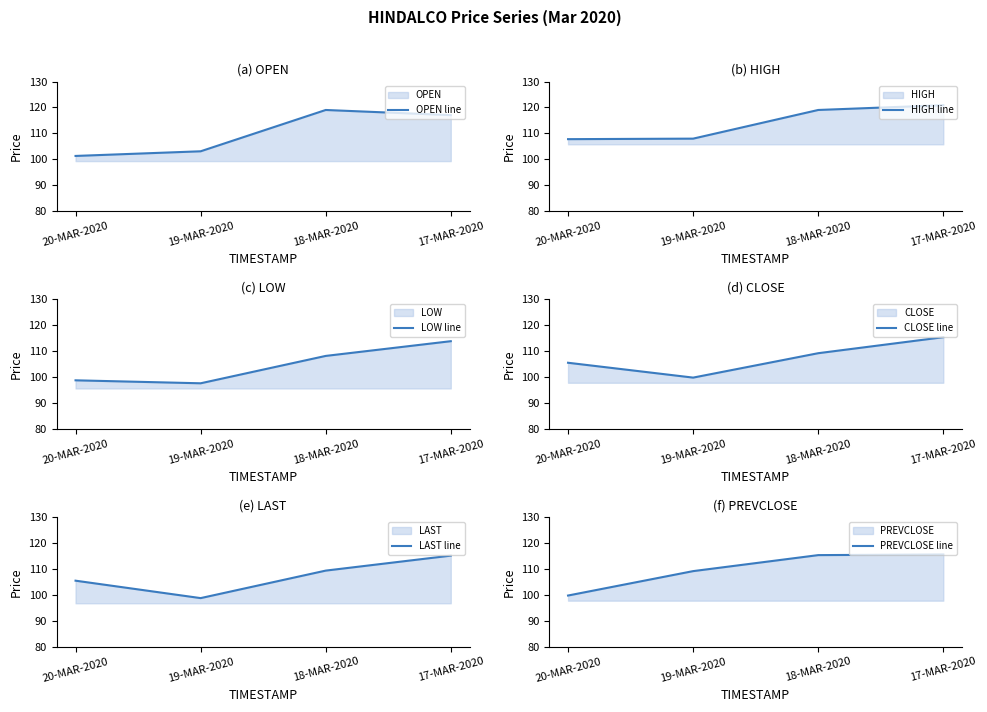

Which series has the largest total across all categories?

HIGH line